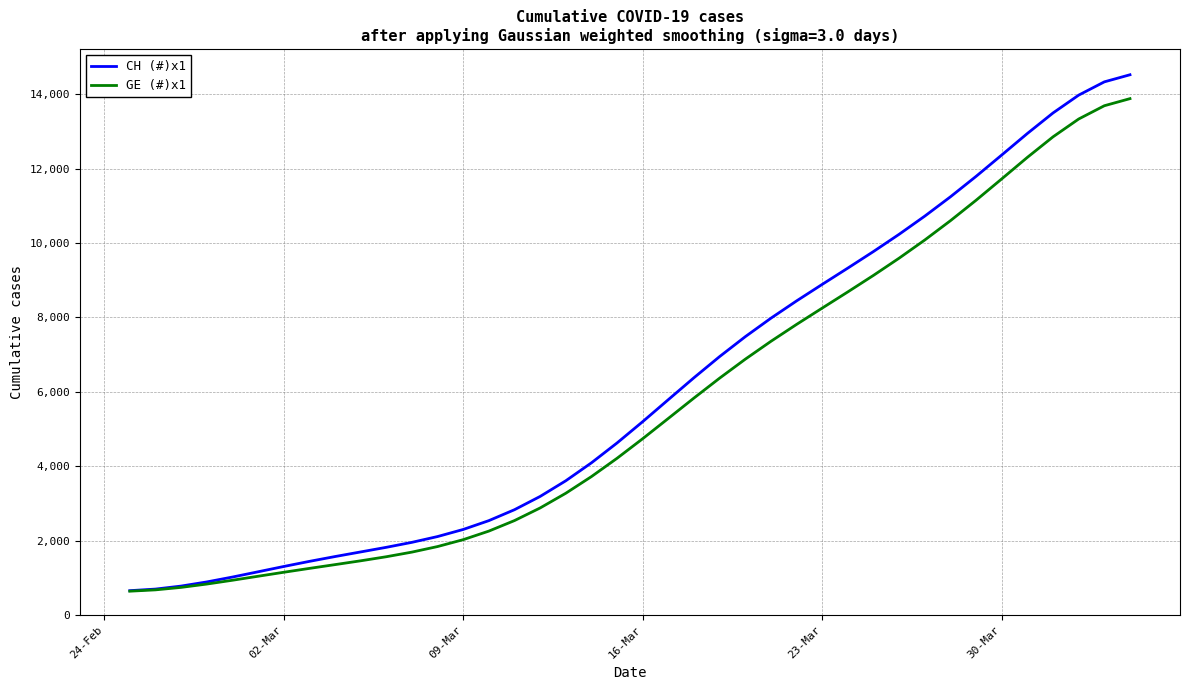

Rank the series by their maximum value, from lowest to highest.

GE (#)x1, CH (#)x1